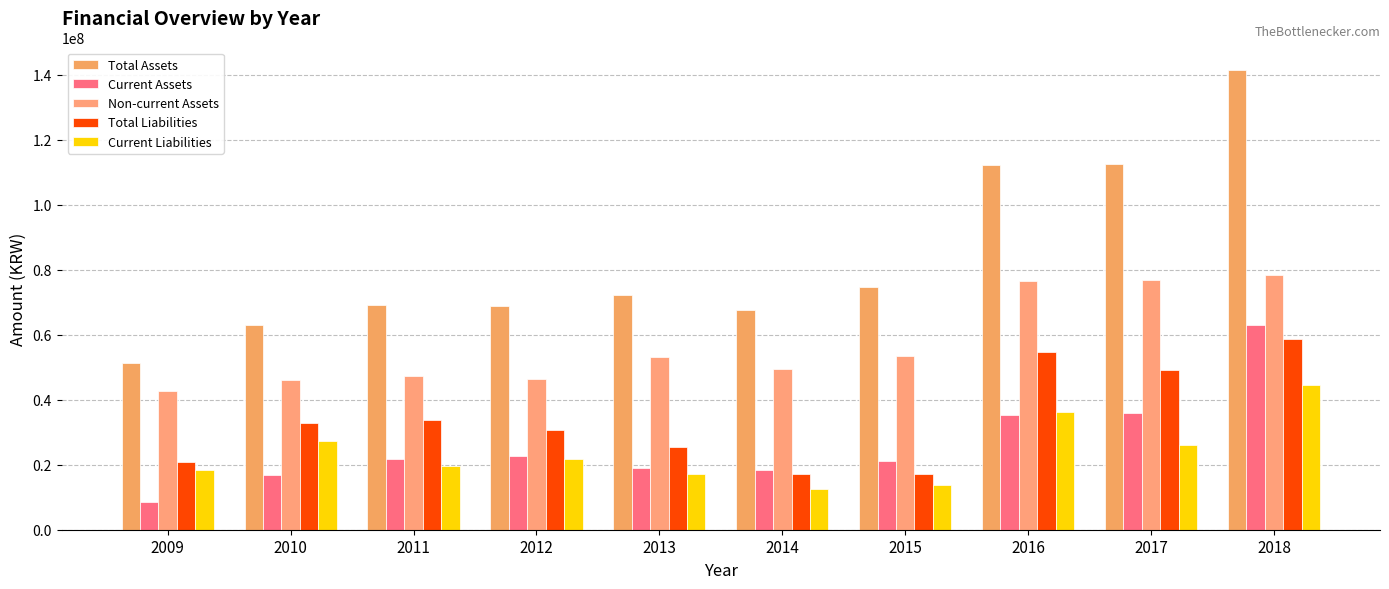

At which label does Current Liabilities reach its minimum?

2014